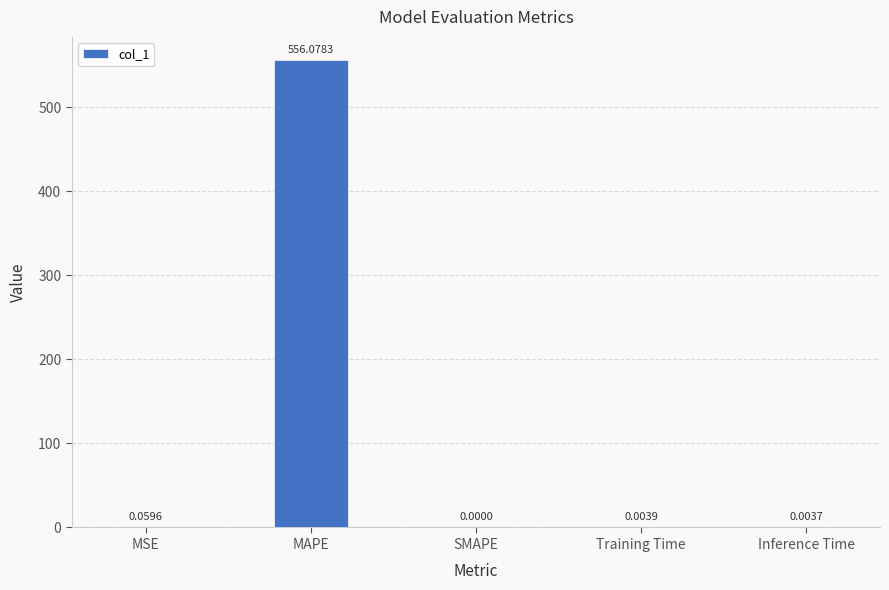

At which label is the value closest to 278?

MSE